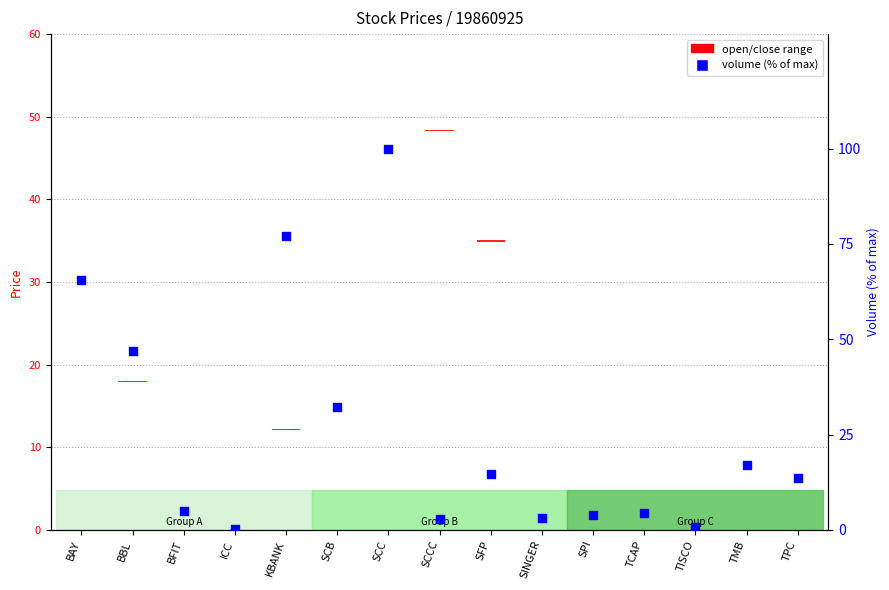

Which series has the largest total across all categories?

volume (% of max)